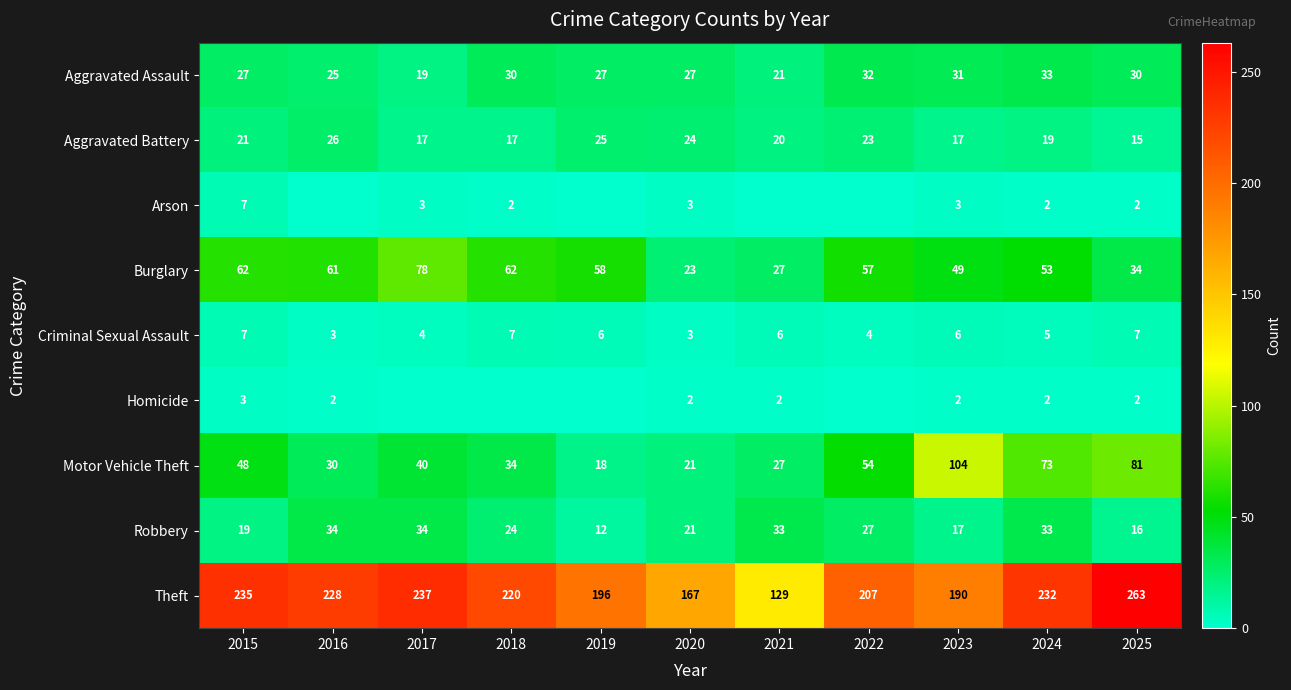

What is the highest value of the Criminal Sexual Assault series?

7